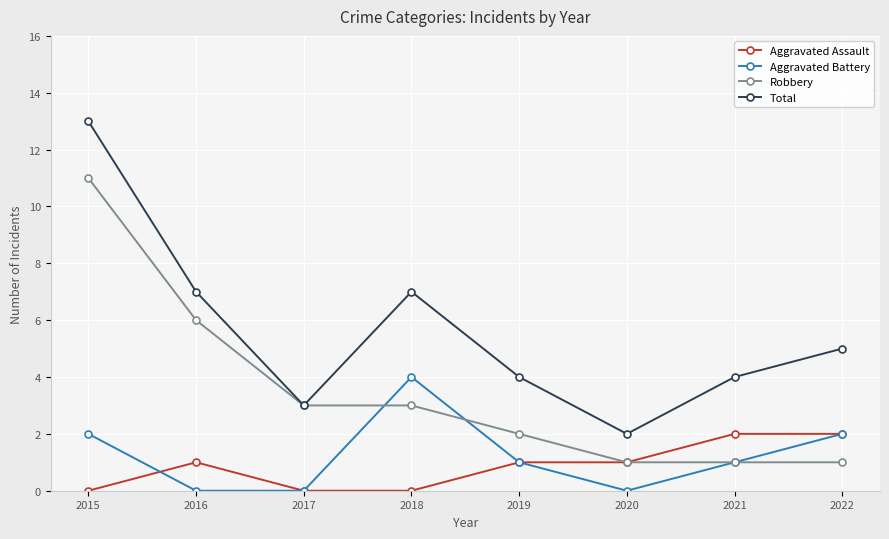

True or false: Robbery has more than 2 interior local peaks.

False